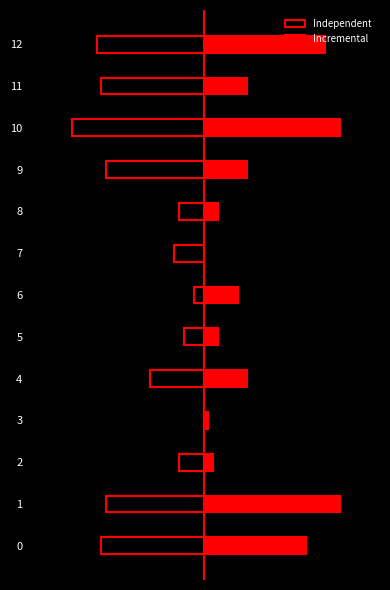

Between 1 and 0, which is larger?

1